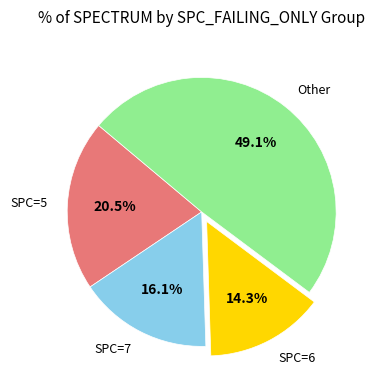

How many segments does this pie chart have?

4